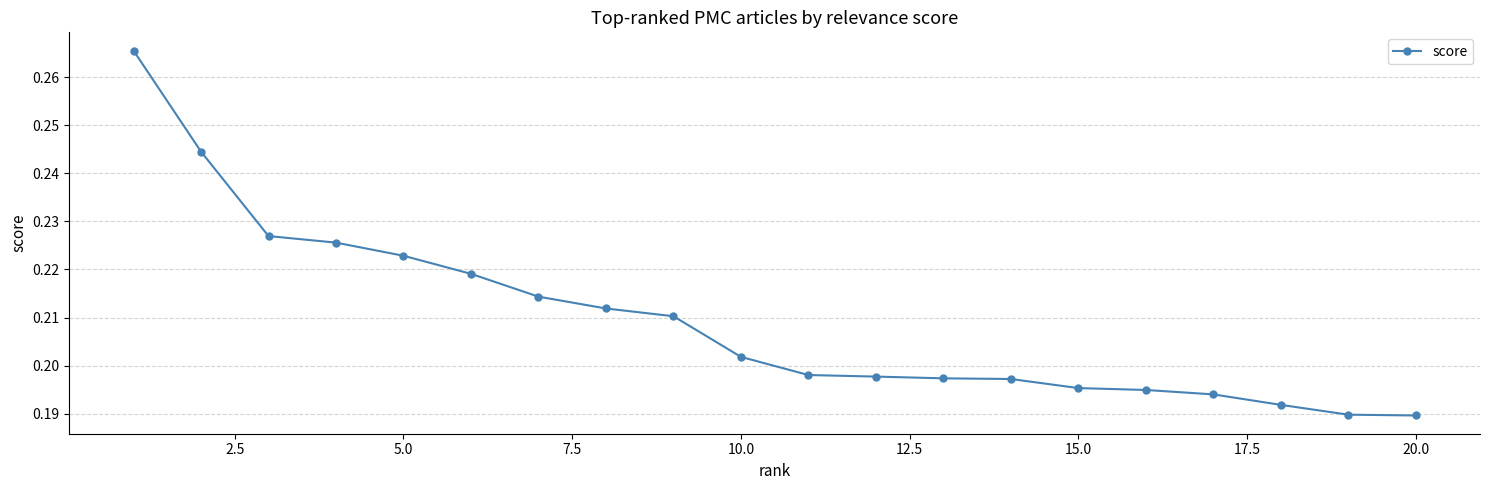

Count the values in the range 0 to 1.

20